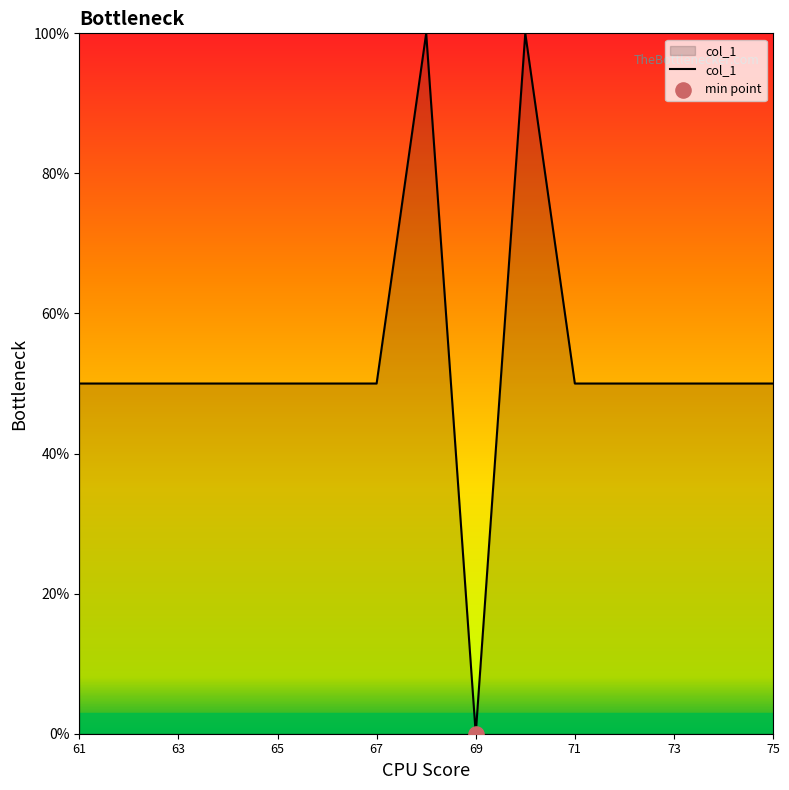

What is the greatest value displayed?

100